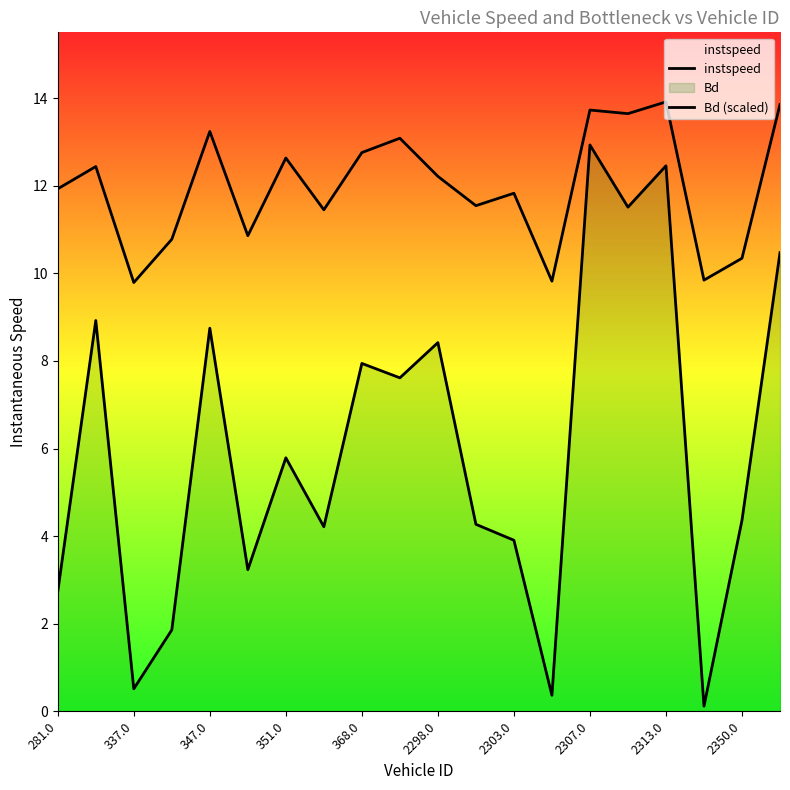

Does the chart display data point markers on the line(s)?

No